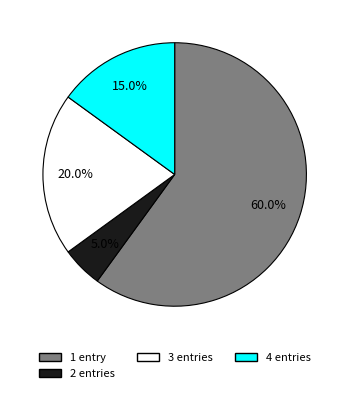

Rank the categories by value from highest to lowest.

1 entry, 3 entries, 4 entries, 2 entries